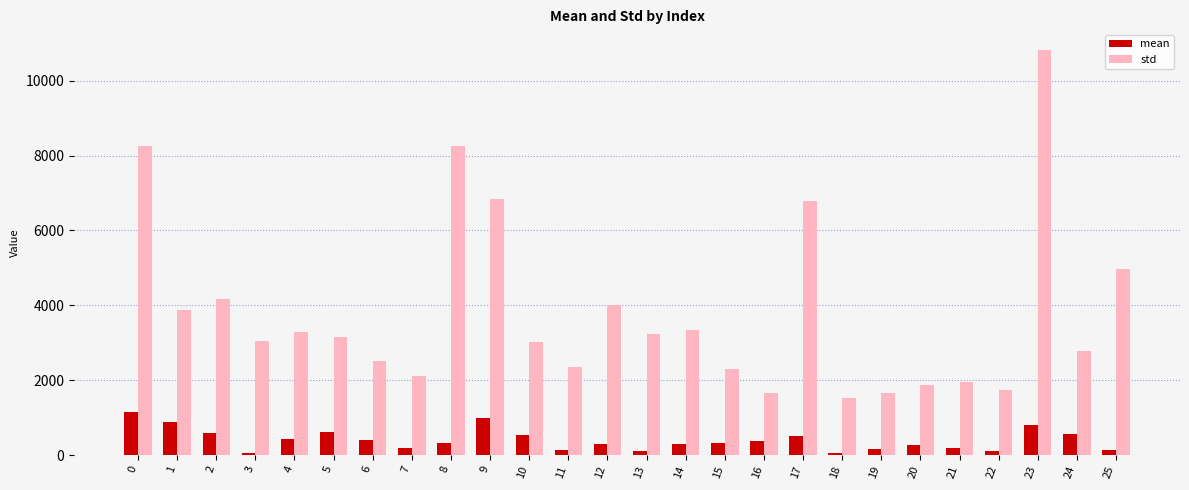

True or false: std has a value of 1665 at 16.

True